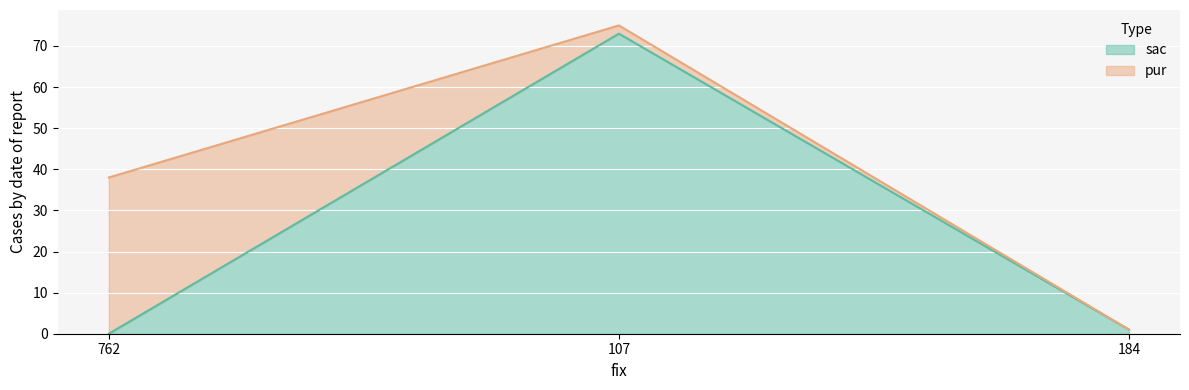

Reading left to right, list the values for the sac series.

0	73	1